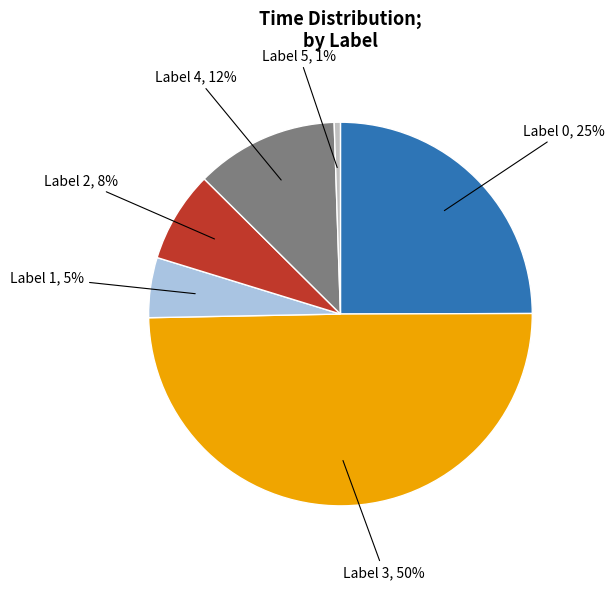

Count the number of slices in the pie.

6